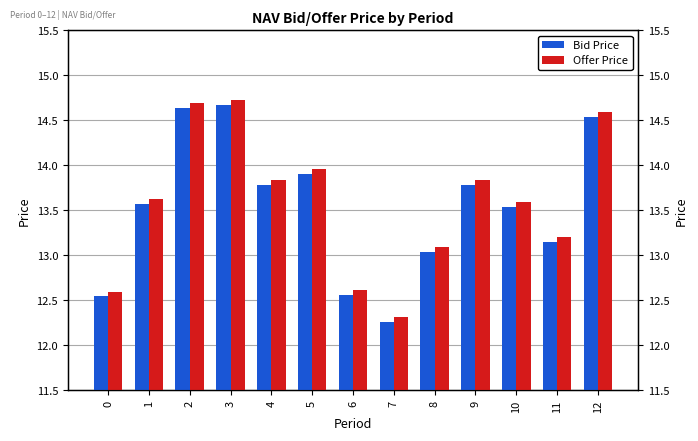

Rank the categories by Offer Price value from highest to lowest.

3, 2, 12, 5, 4, 9, 1, 10, 11, 8, 6, 0, 7